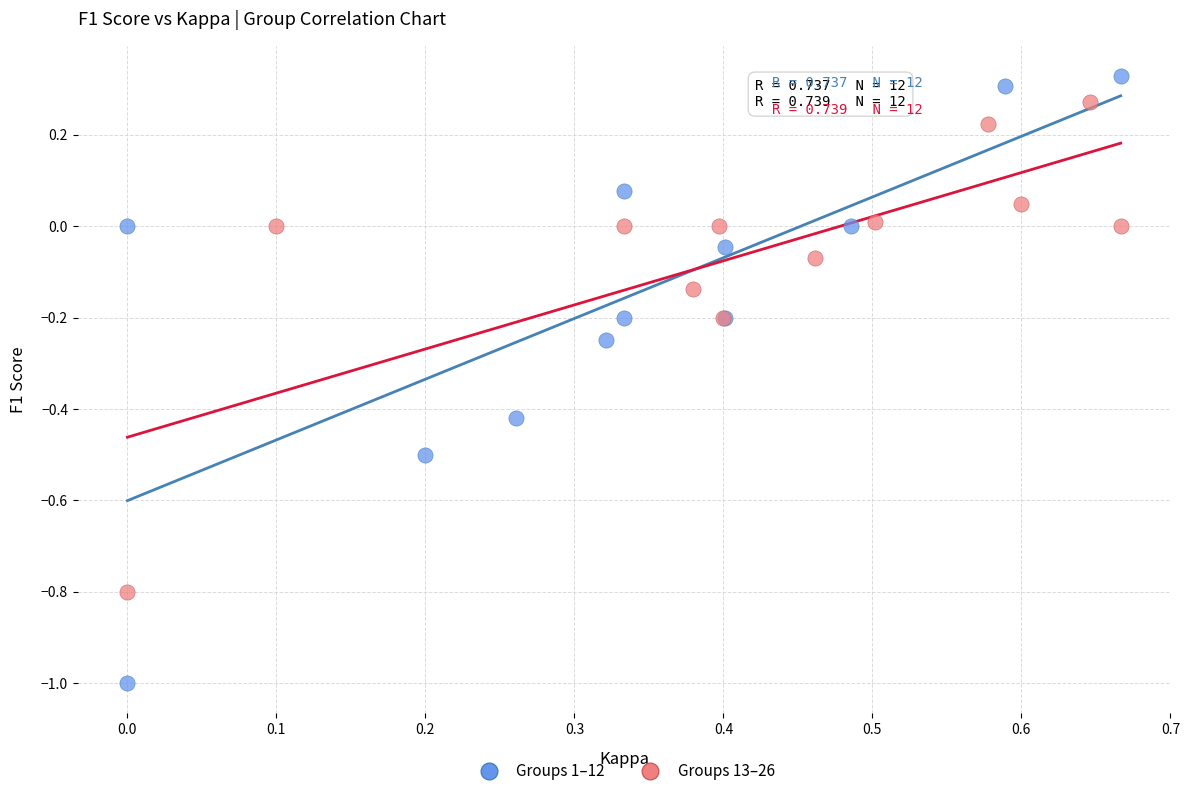

What are all the series names shown in the legend?

Groups 1–12, Groups 13–26